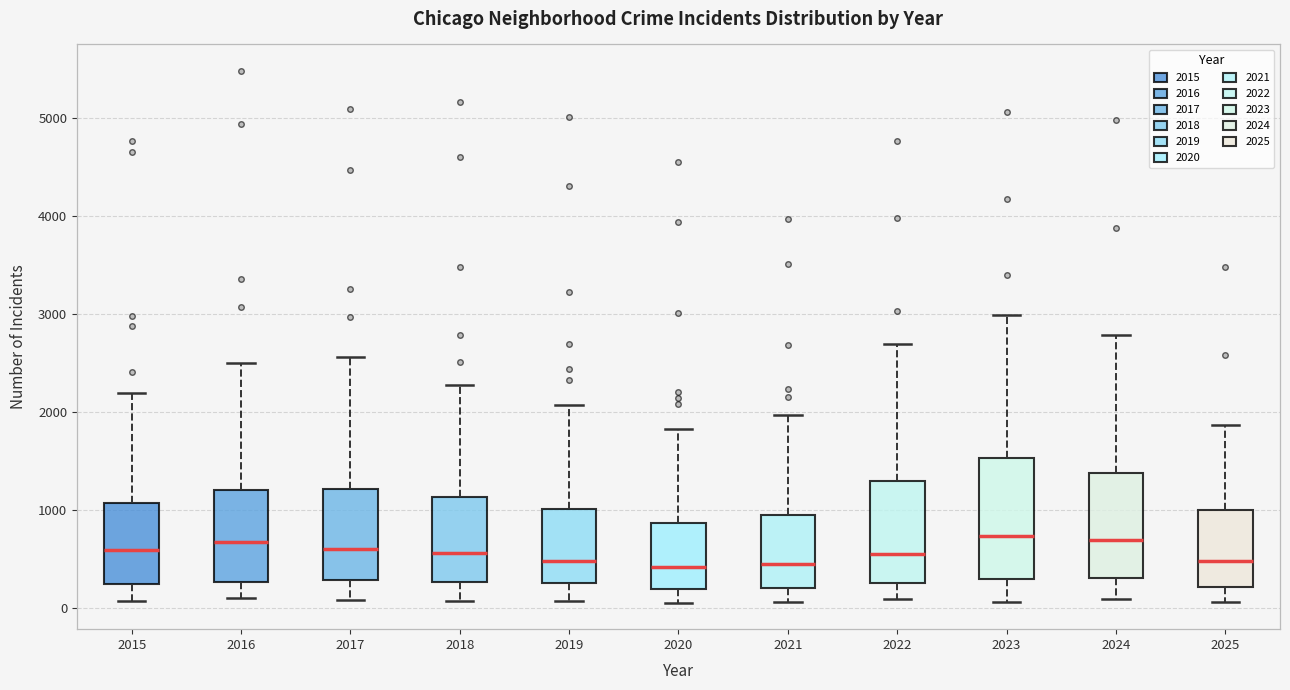

Comparing the boxes themselves (not the whiskers), which one is the tallest?

2023